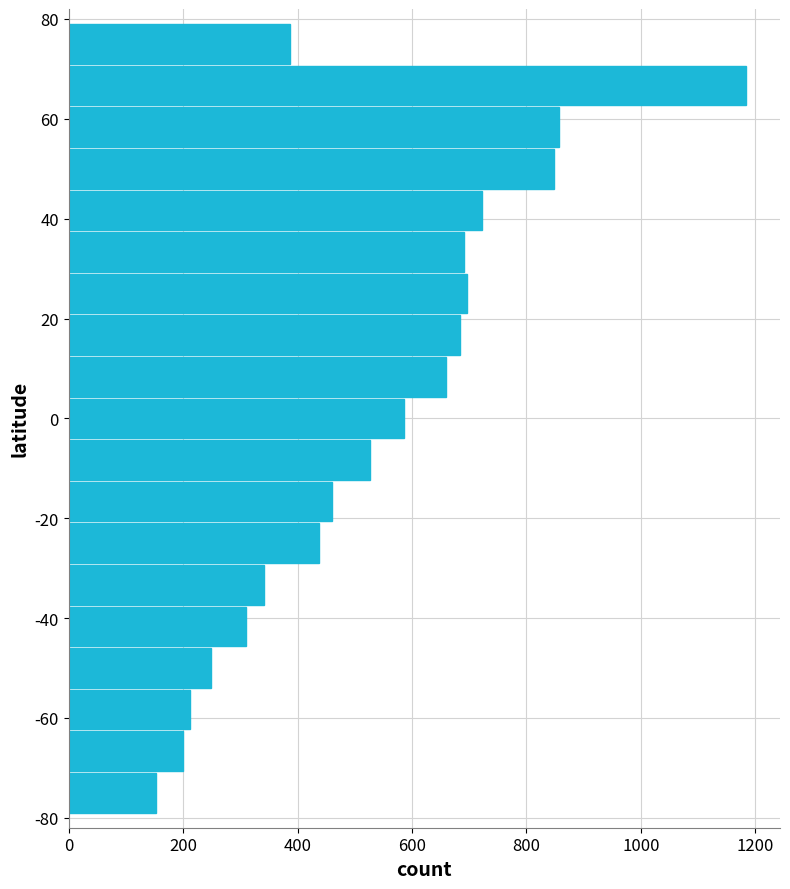

What is the average value?

537